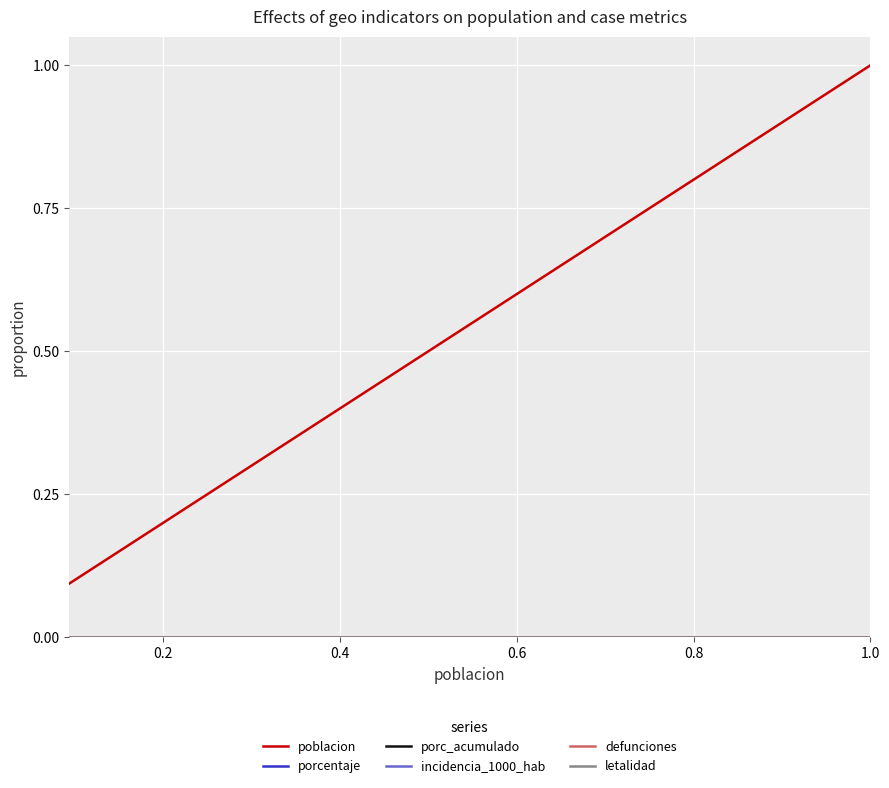

Does the chart display data point markers on the line(s)?

No